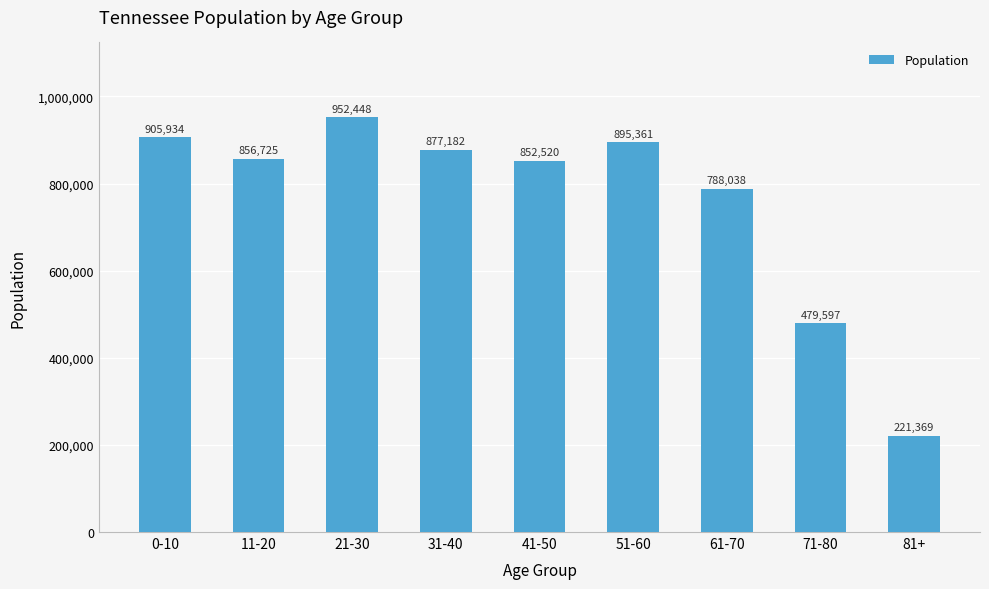

What is the average value?

758797